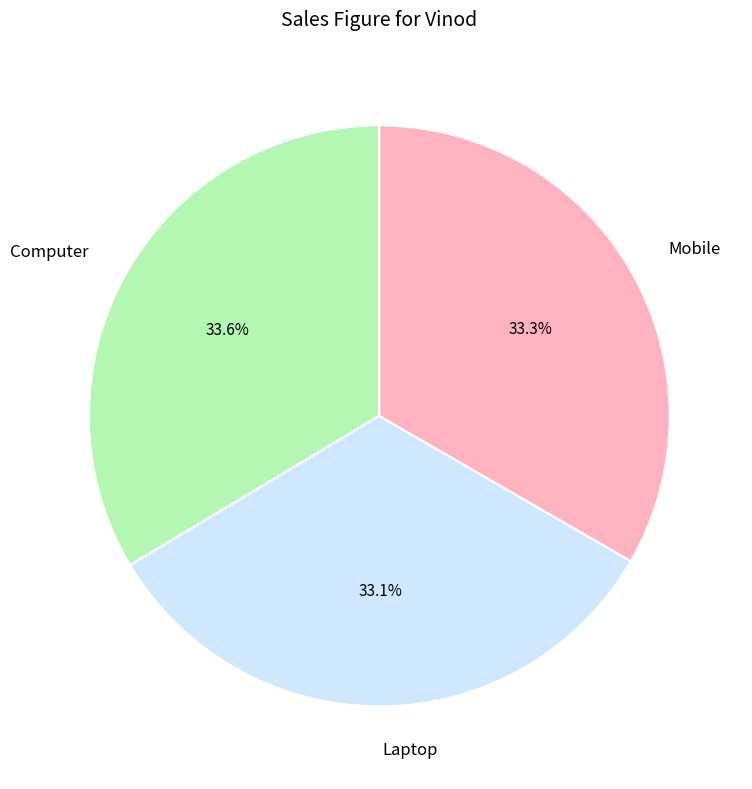

The Computer slice represents 34% of the pie. True or false?

True